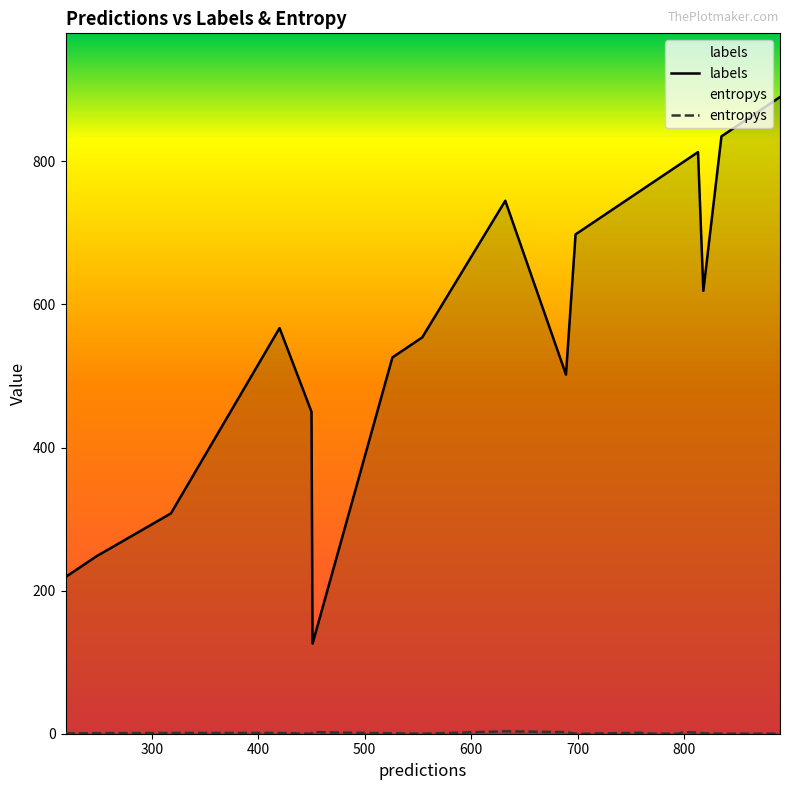

True or false: entropys and labels intersect in this chart.

False